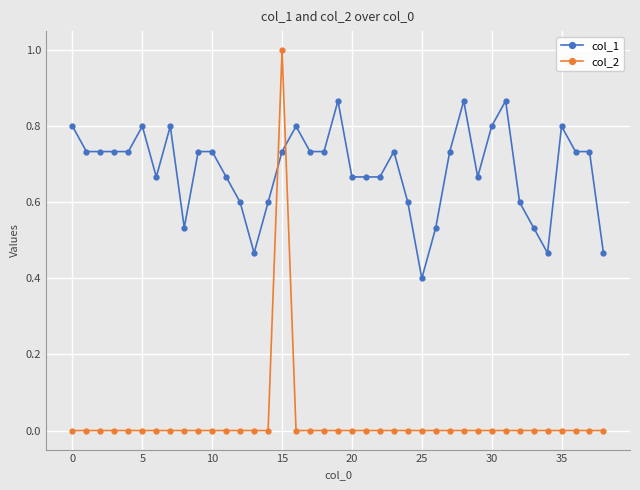

What is the maximum value for col_2?

1.0